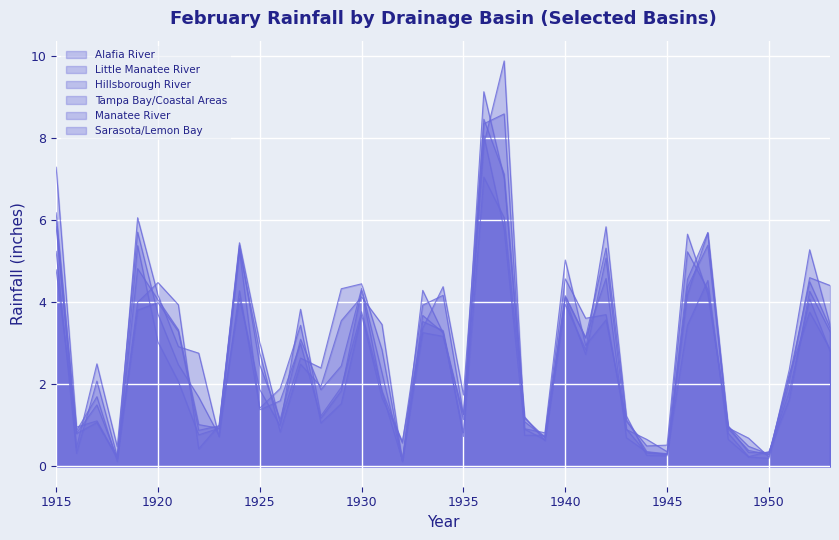

Reading left to right, extract all data points from this chart.

Alafia River: 5.2	0.3	2.1	0.2	6.1	4.2	2.9	2.8	0.7	5.3	1.4	1.6	3.0	1.2	1.8	4.3	1.8	0.1	3.3	3.2	1.3	9.1	7.0	1.1	0.7	4.2	3.1	4.6	0.7	0.3	0.3	4.4	5.4	0.9	0.4	0.3	2.2	3.8	2.9
Little Manatee River: 6.2	0.8	1.5	0.2	4.8	4.1	3.3	1.0	0.9	5.4	2.5	1.1	3.1	1.9	2.5	4.3	2.3	0.2	3.5	3.3	0.7	8.5	7.1	1.2	0.7	4.1	2.7	5.1	0.9	0.3	0.3	4.6	5.7	1.0	0.3	0.3	1.8	4.1	2.8
Hillsborough River: 6.0	0.5	2.5	0.5	5.7	3.7	2.5	1.7	0.8	4.3	1.4	1.9	3.4	1.1	1.5	3.7	1.7	0.6	3.4	4.4	1.7	8.3	8.6	0.8	0.8	4.6	3.6	3.7	0.9	0.7	0.4	5.2	4.3	0.9	0.7	0.2	2.4	5.3	3.5
Tampa Bay/Coastal Areas: 4.8	0.9	1.7	0.1	5.4	3.0	2.1	0.8	0.9	4.1	1.9	1.0	3.8	1.2	1.9	3.8	1.8	0.6	3.9	4.2	1.3	7.8	9.9	0.9	0.8	5.0	3.0	3.6	1.1	0.5	0.5	5.7	4.2	1.0	0.5	0.3	2.2	4.5	3.4
Manatee River: 7.3	1.0	1.1	0.2	4.0	4.5	3.9	0.4	1.0	5.5	3.0	1.1	2.6	2.4	4.3	4.5	2.8	0.1	4.3	3.2	0.8	7.0	6.1	1.2	0.6	4.0	2.8	5.8	1.2	0.3	0.3	4.2	5.7	0.8	0.2	0.4	1.6	4.3	3.3
Sarasota/Lemon Bay: 5.8	0.8	1.1	0.2	3.8	4.0	3.3	0.9	1.0	5.3	2.8	0.8	2.5	1.9	3.5	4.1	3.5	0.1	3.7	3.3	1.1	8.1	5.8	0.9	0.7	4.1	3.1	5.3	1.1	0.4	0.3	3.4	4.5	0.7	0.2	0.2	2.0	4.6	4.4